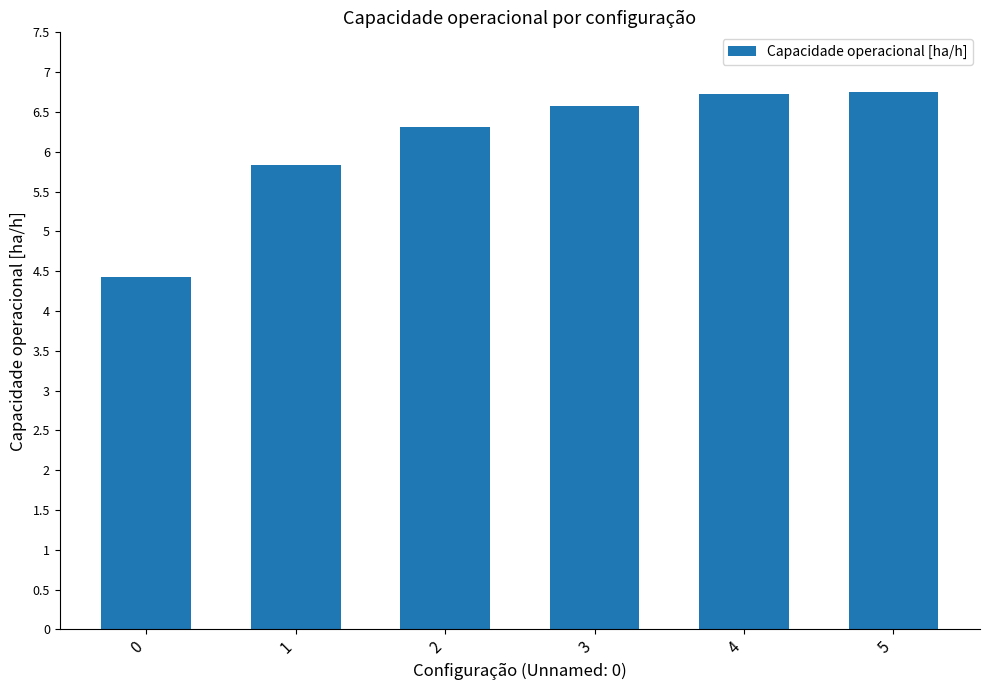

Where does the data first go above 6?

2